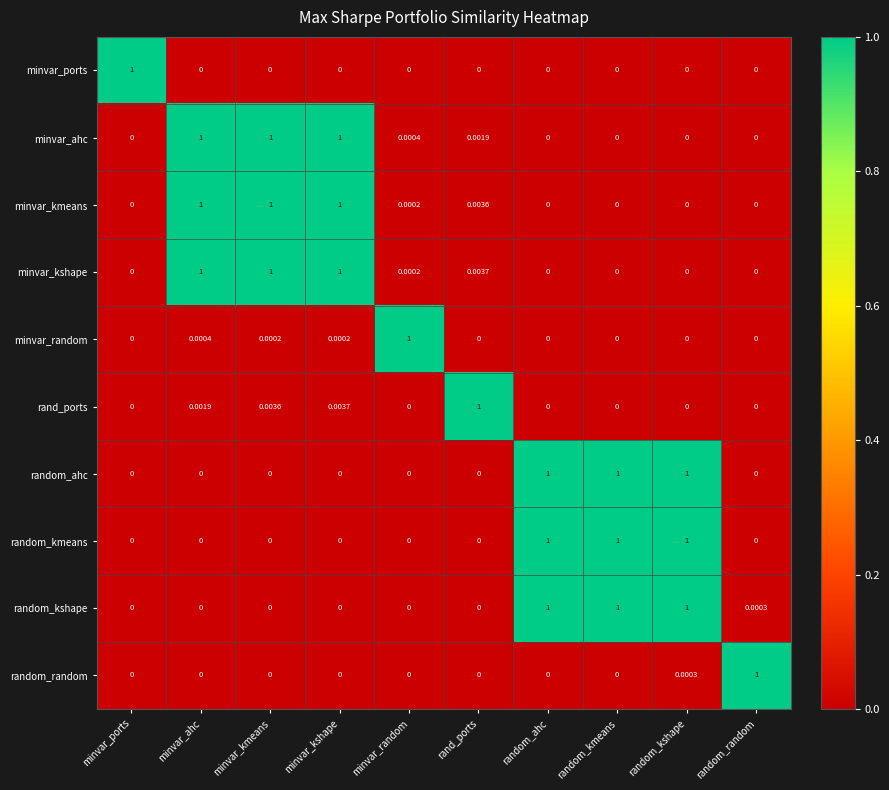

At which category is the sum across all series the highest?

minvar_kshape